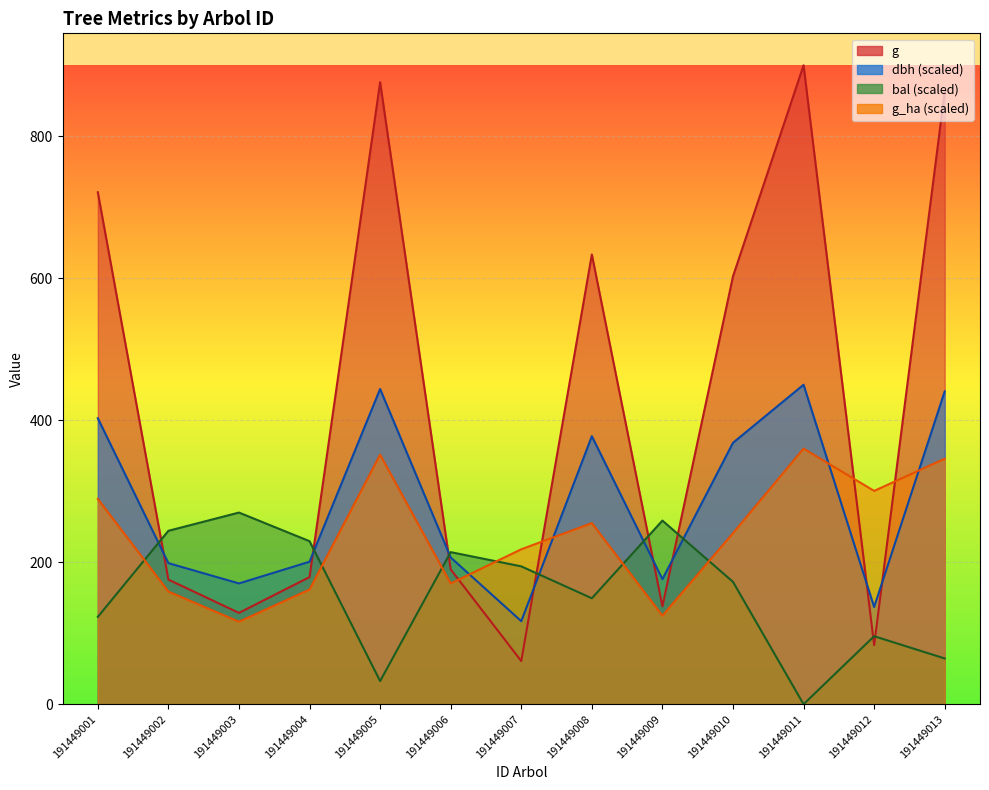

At how many categories does at least one series exceed 436?

6